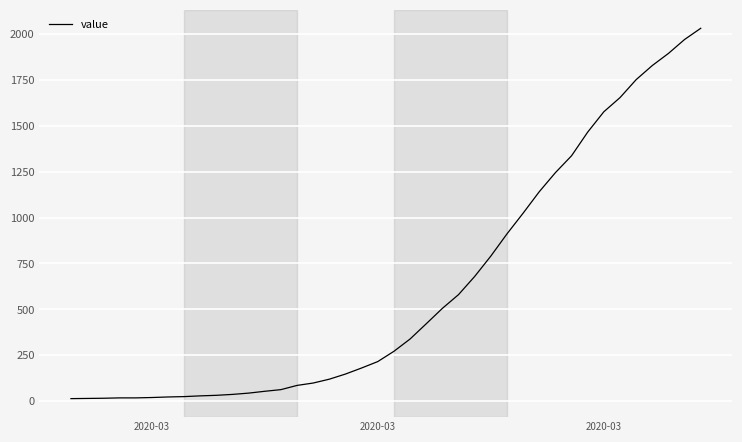

What is the difference between the maximum and second lowest values?

2018